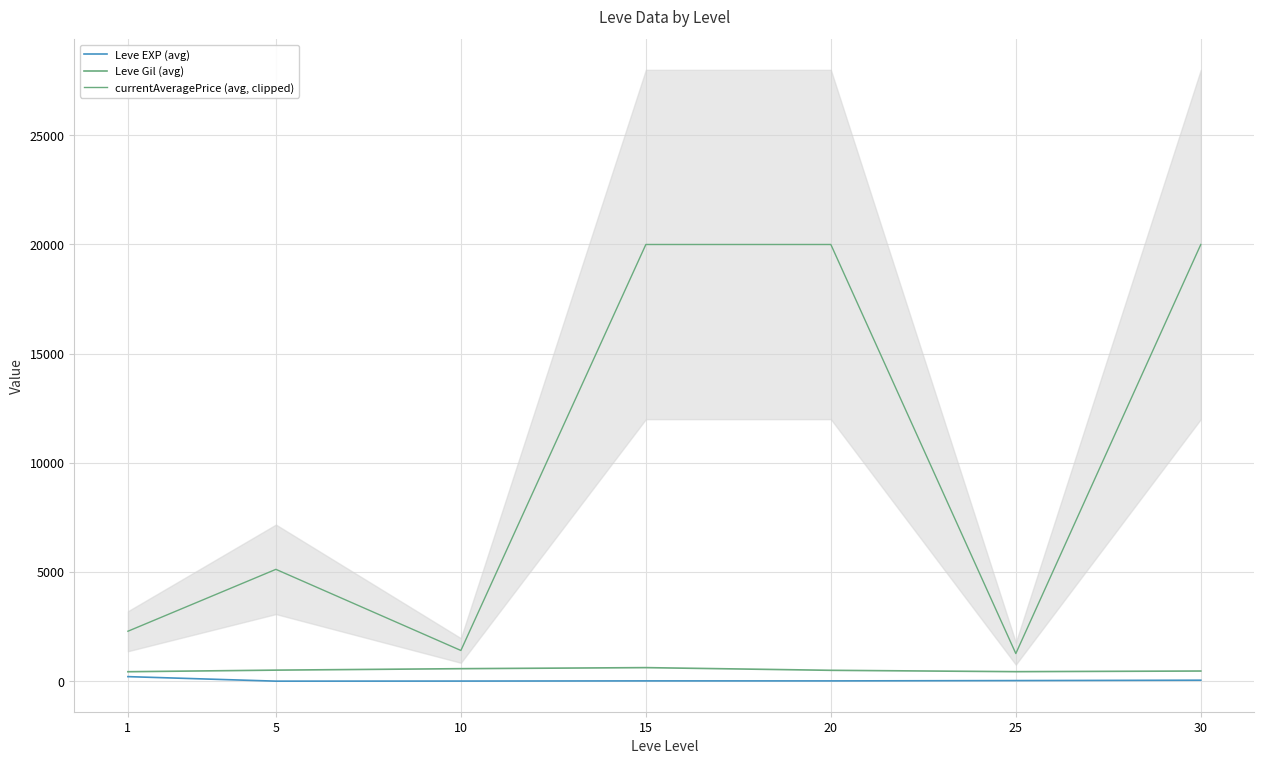

How many values in the currentAveragePrice (avg, clipped) series are below 5123?

3